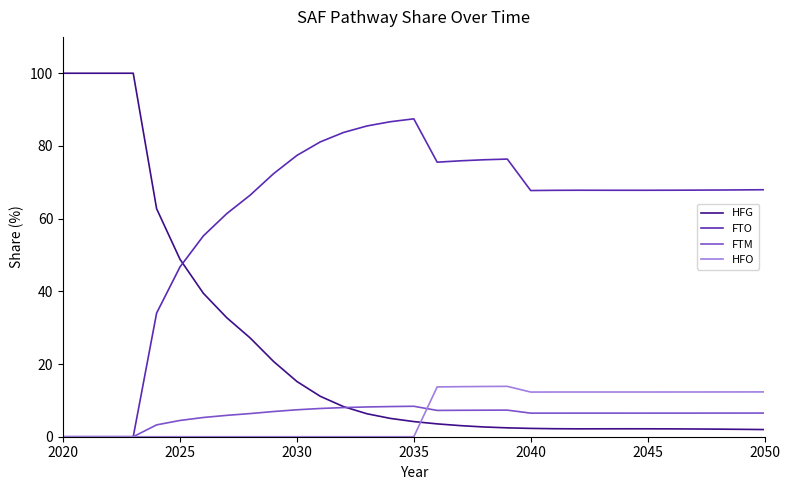

Which series ends up on top after the final intersection of FTO and HFG?

FTO